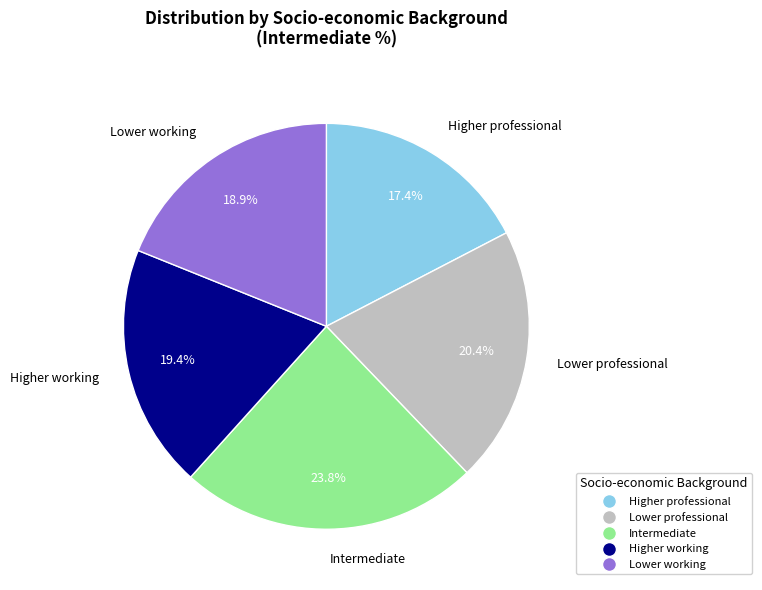

How much of the chart is everything except Higher working?

80.6%